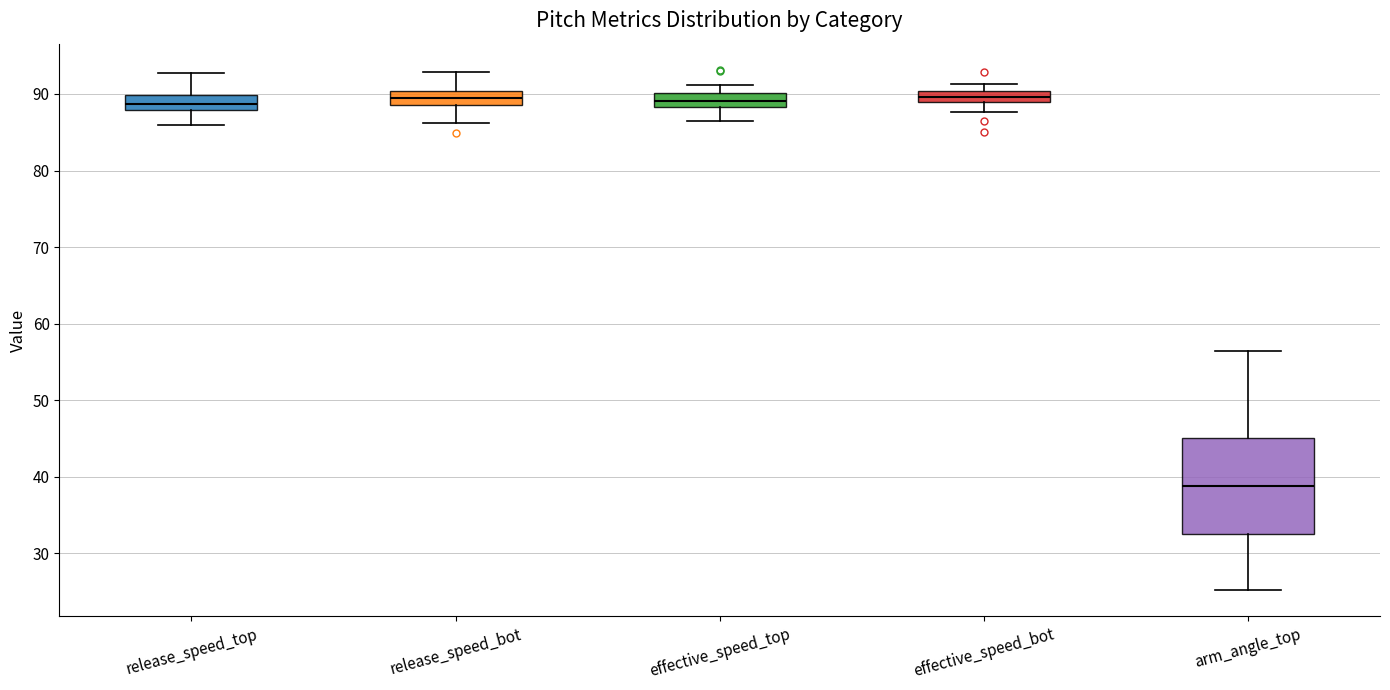

Where is the upper edge of the box for release_speed_top on the y-axis? The values are not printed on the chart, so give them approximately, as read against the axis.

90